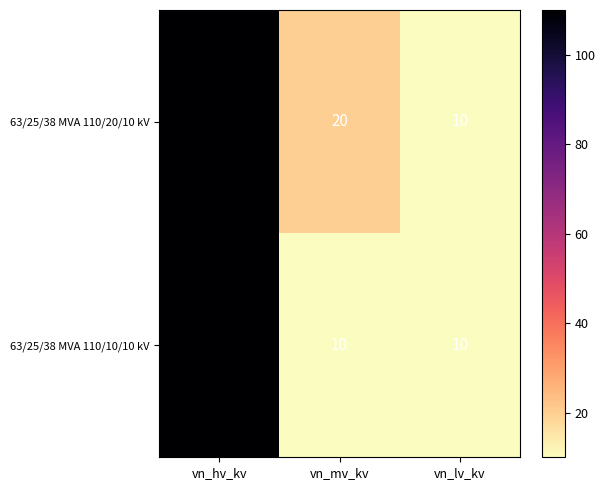

What is the greatest value displayed?

110